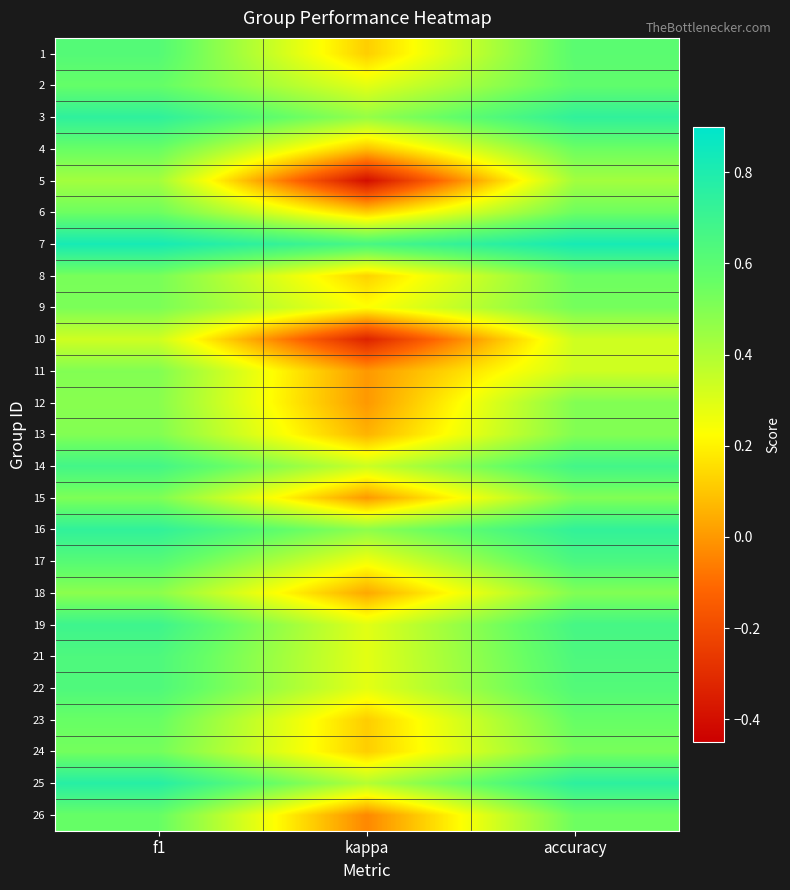

At which category does the chart reach its minimum across all series?

kappa